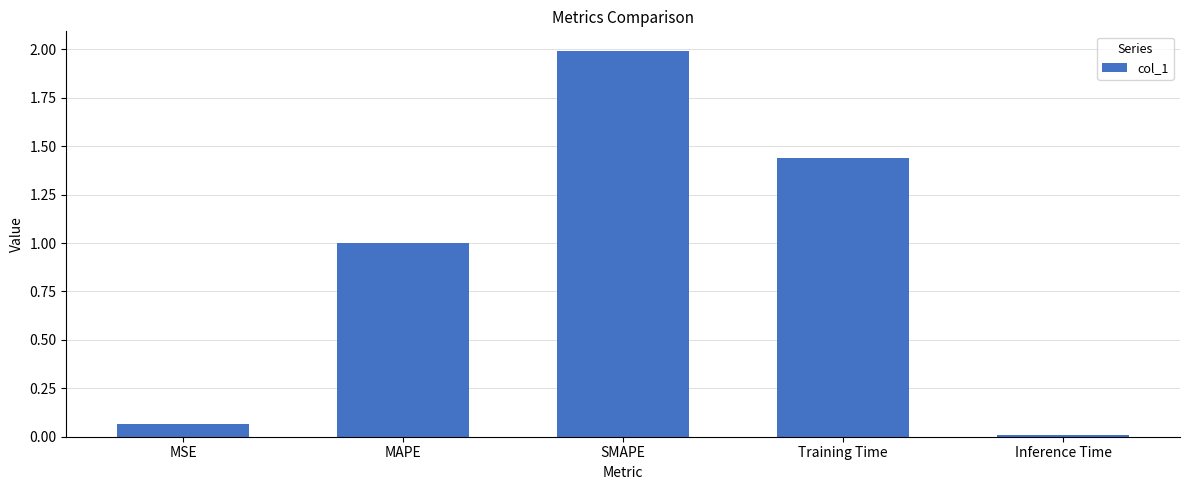

How many bars are there in total?

5